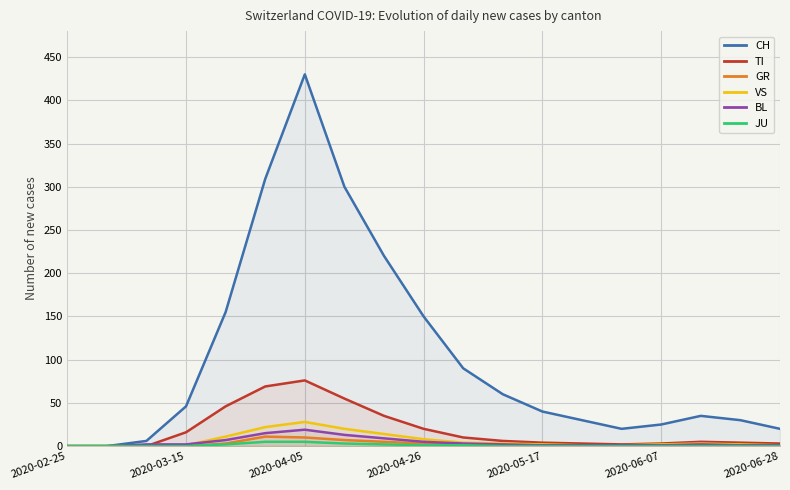

At which label does CH reach its minimum?

2020-02-25